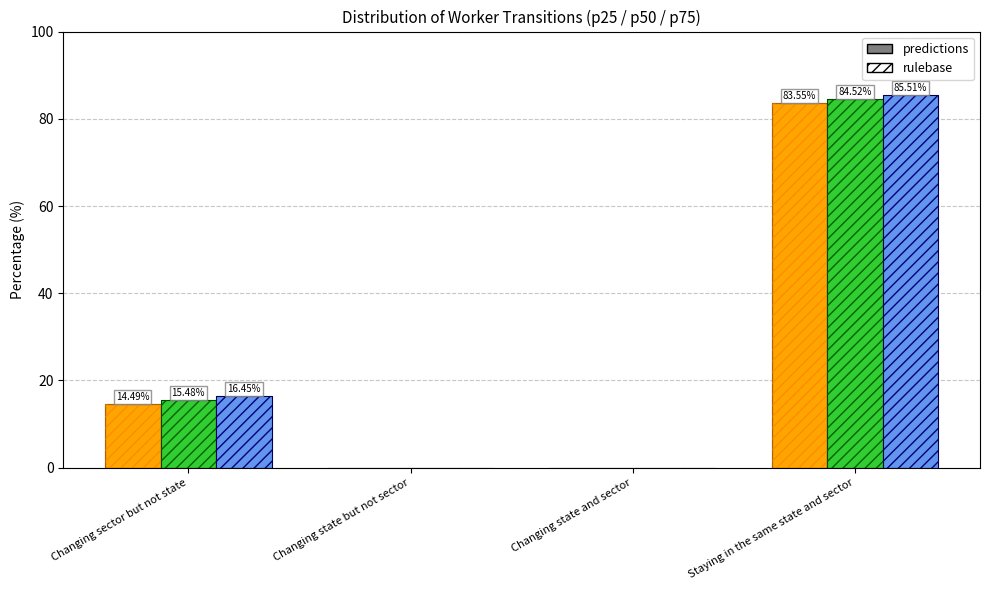

Between Changing sector but not state and Staying in the same state and sector, which is larger?

Staying in the same state and sector